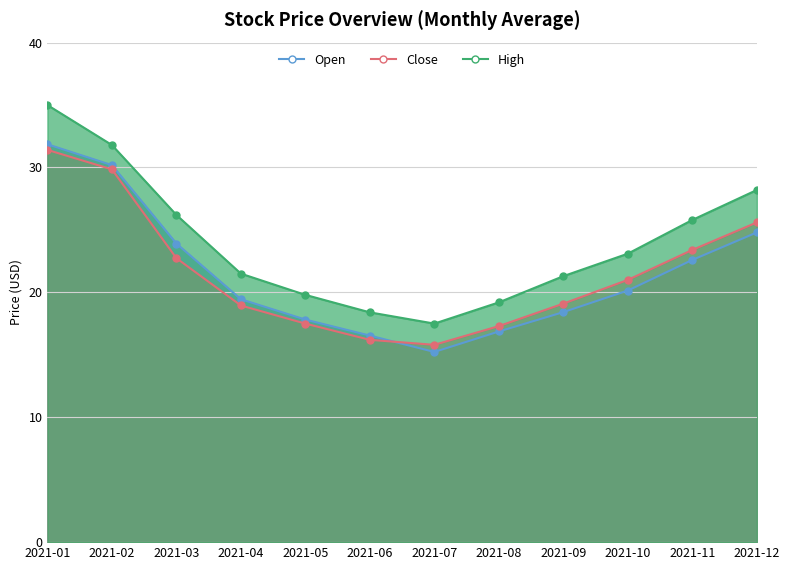

At how many categories does at least one series exceed 21?

8